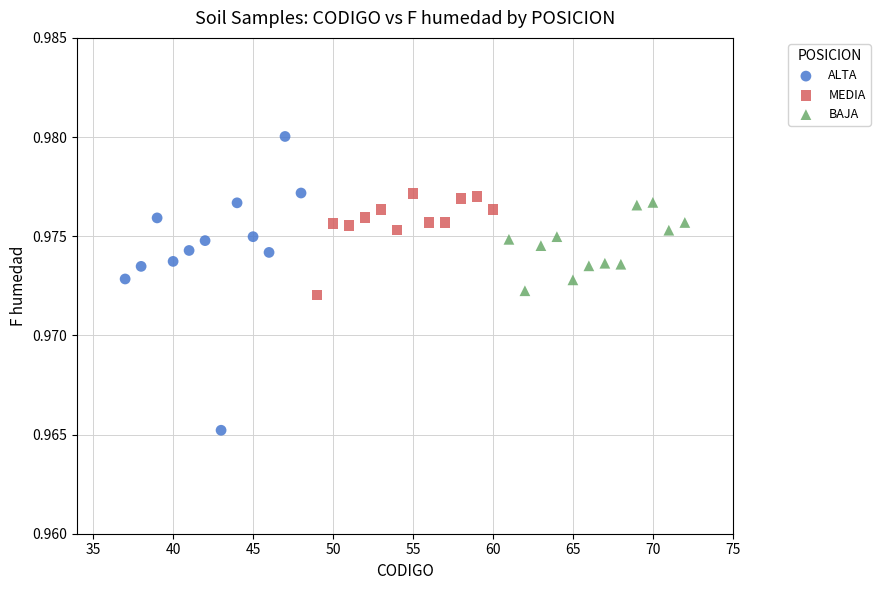

Which series contains the lowest Y value?

ALTA